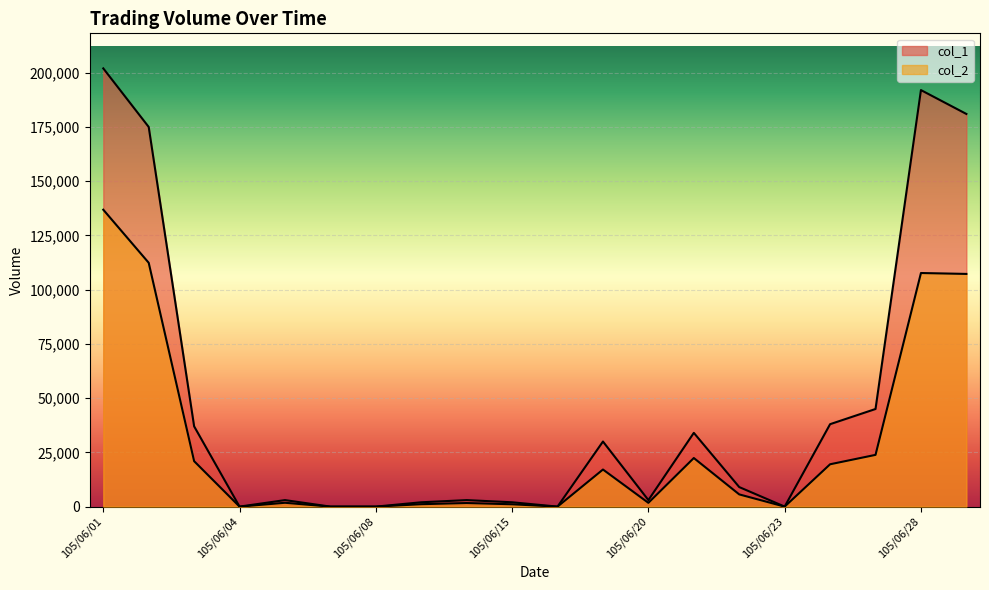

True or false: col_1 has a value of 309412 at 105/06/01.

False